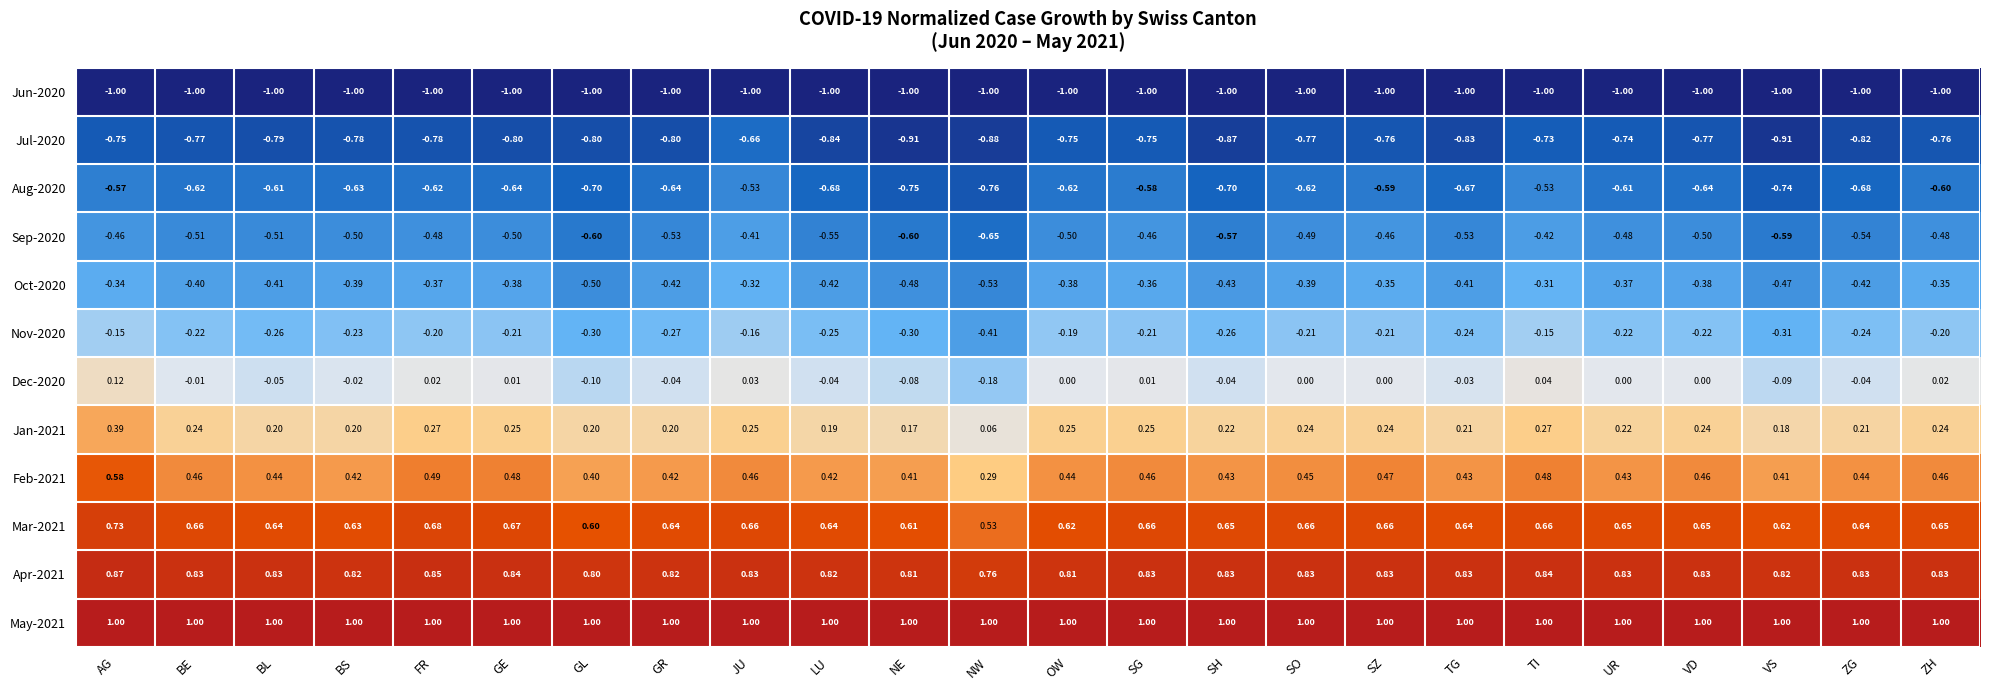

List the series in order of their peak value, highest first.

May-2021, Apr-2021, Mar-2021, Feb-2021, Jan-2021, Dec-2020, Nov-2020, Oct-2020, Sep-2020, Aug-2020, Jul-2020, Jun-2020